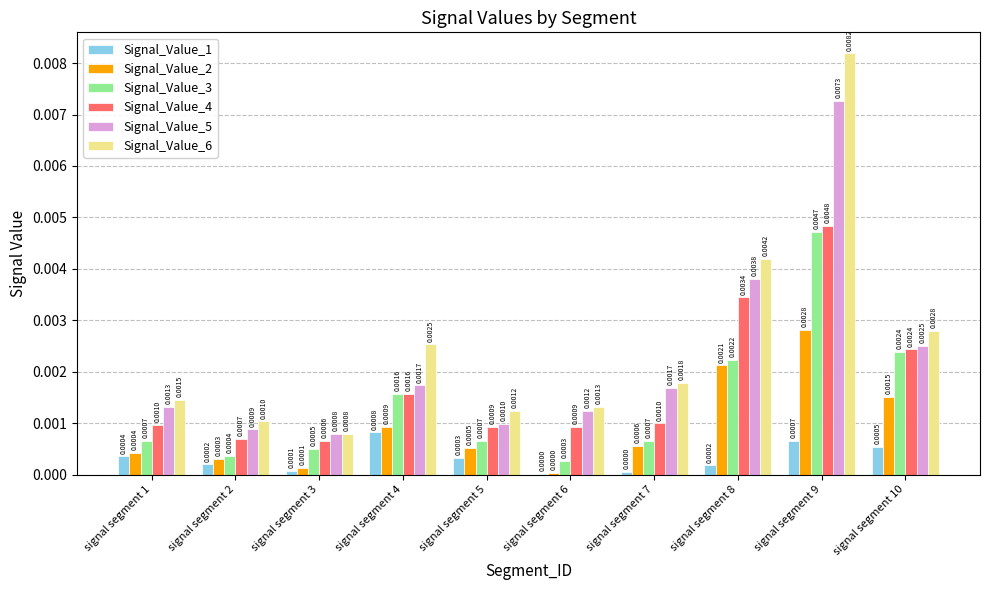

Between signal segment 4 and signal segment 9, which series saw the biggest shift?

Signal_Value_6